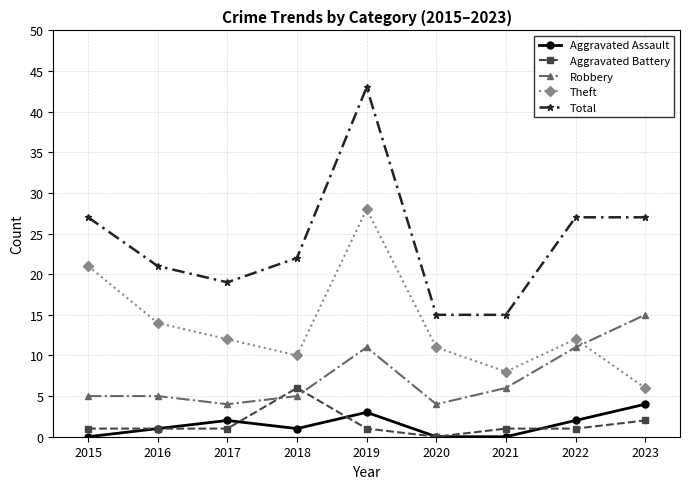

What are all the series names shown in the legend?

Aggravated Assault, Aggravated Battery, Robbery, Theft, Total